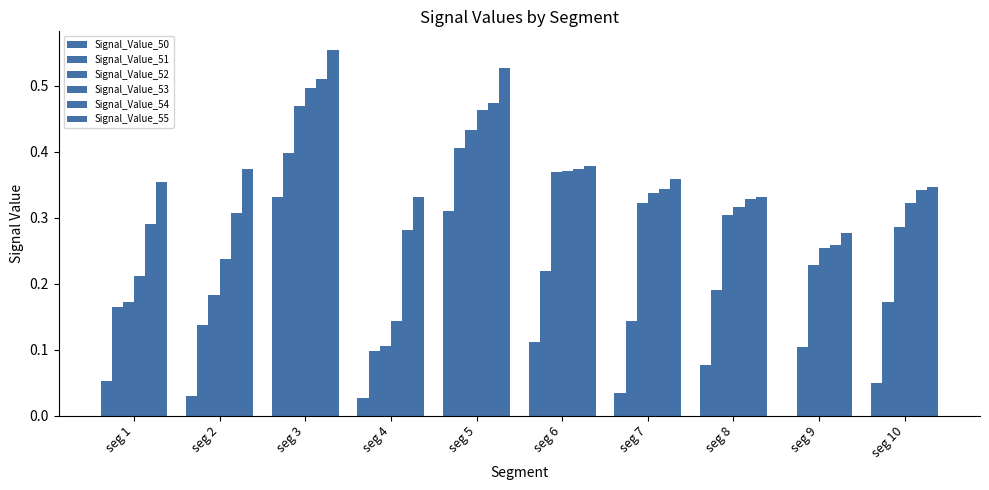

List the series in order of their peak value, highest first.

Signal_Value_55, Signal_Value_54, Signal_Value_53, Signal_Value_52, Signal_Value_51, Signal_Value_50